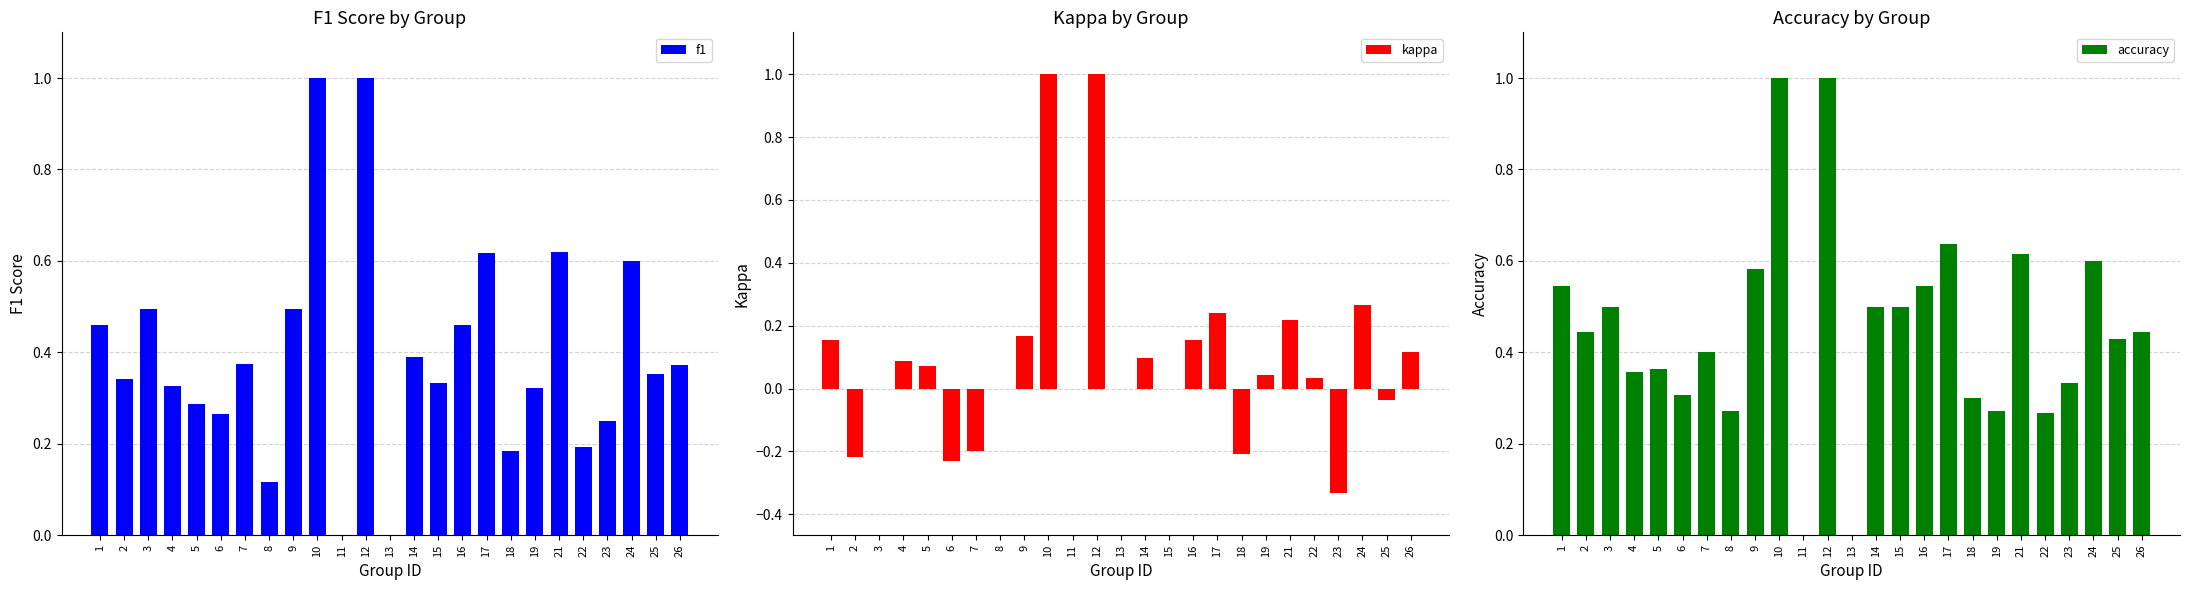

How many values in f1 are above zero?

23